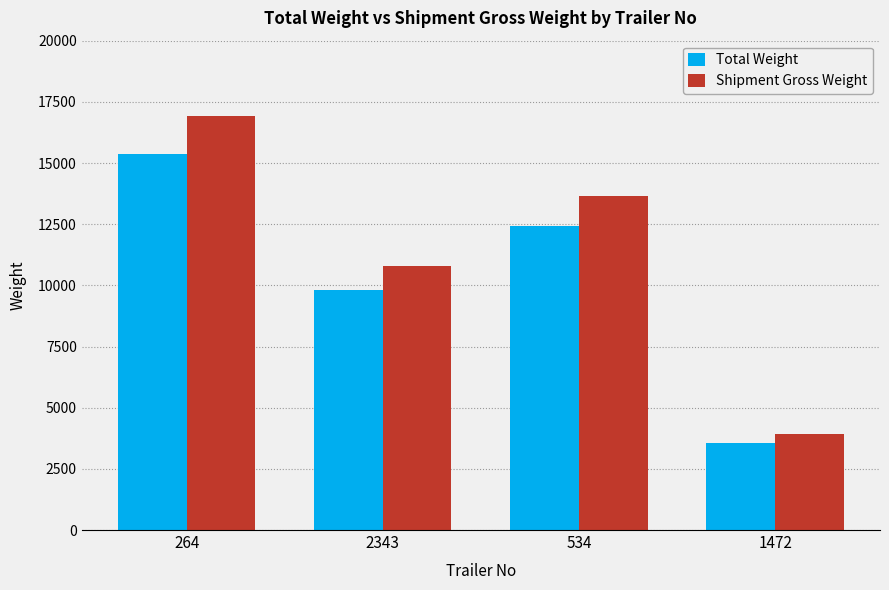

Is it true that Shipment Gross Weight equals 6883 at 1472?

False